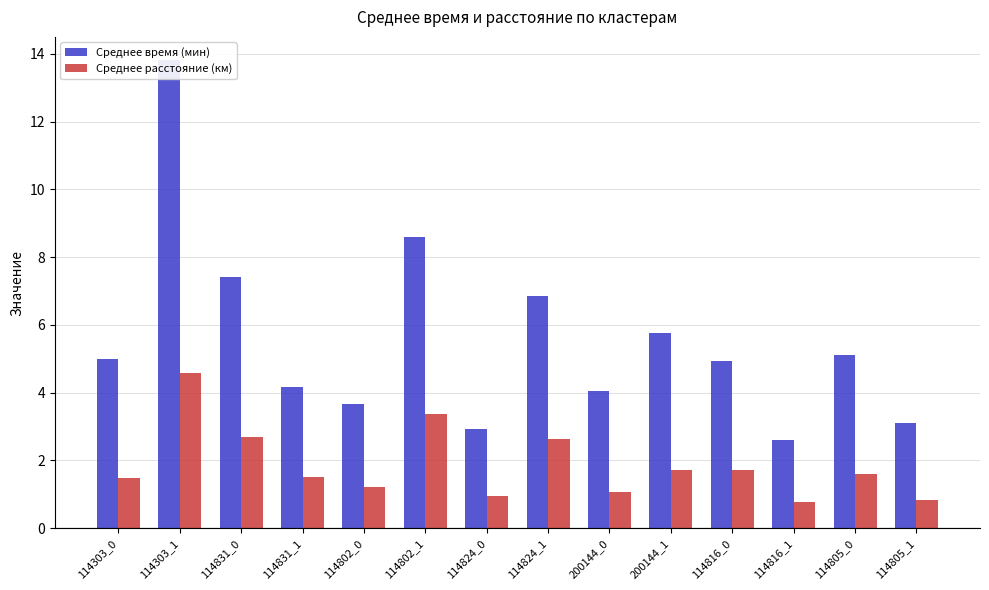

Which series has the largest total across all categories?

Среднее время (мин)